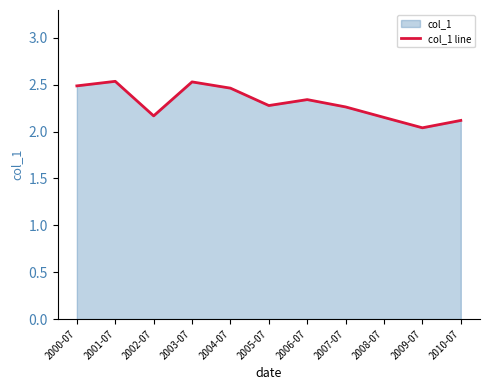

Rank the categories by value from highest to lowest.

2001-07, 2003-07, 2000-07, 2004-07, 2006-07, 2005-07, 2007-07, 2002-07, 2008-07, 2010-07, 2009-07